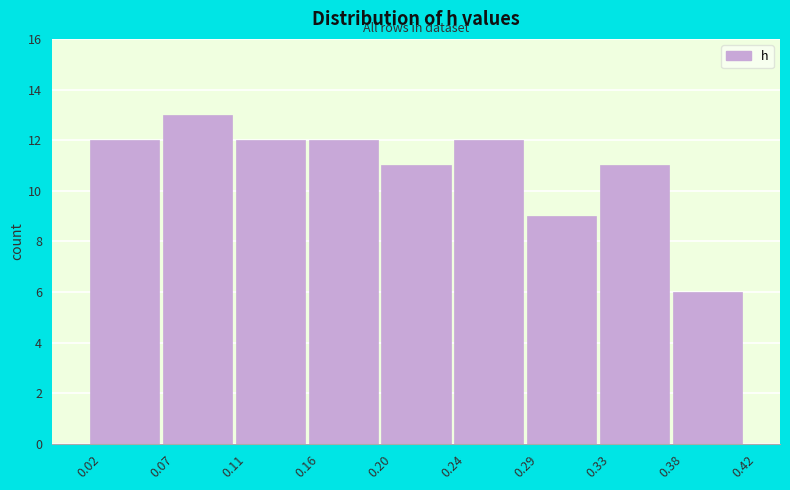

How tall is the bar that spans 0.11 to 0.16 on the x-axis? The values are not printed on the chart, so give them approximately, as read against the axis.

12